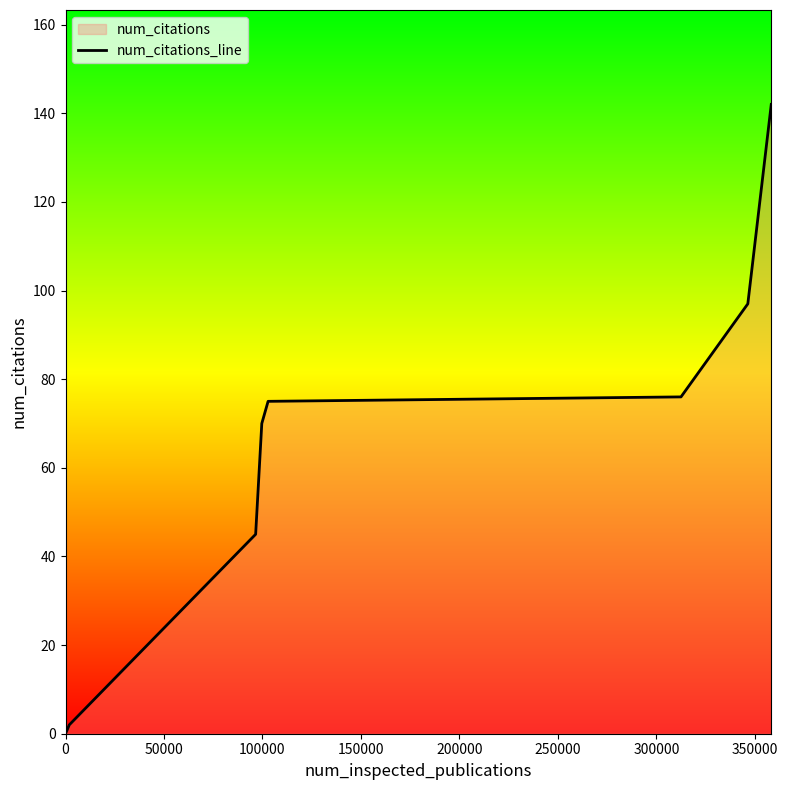

Count the values in the range 45 to 97.

5